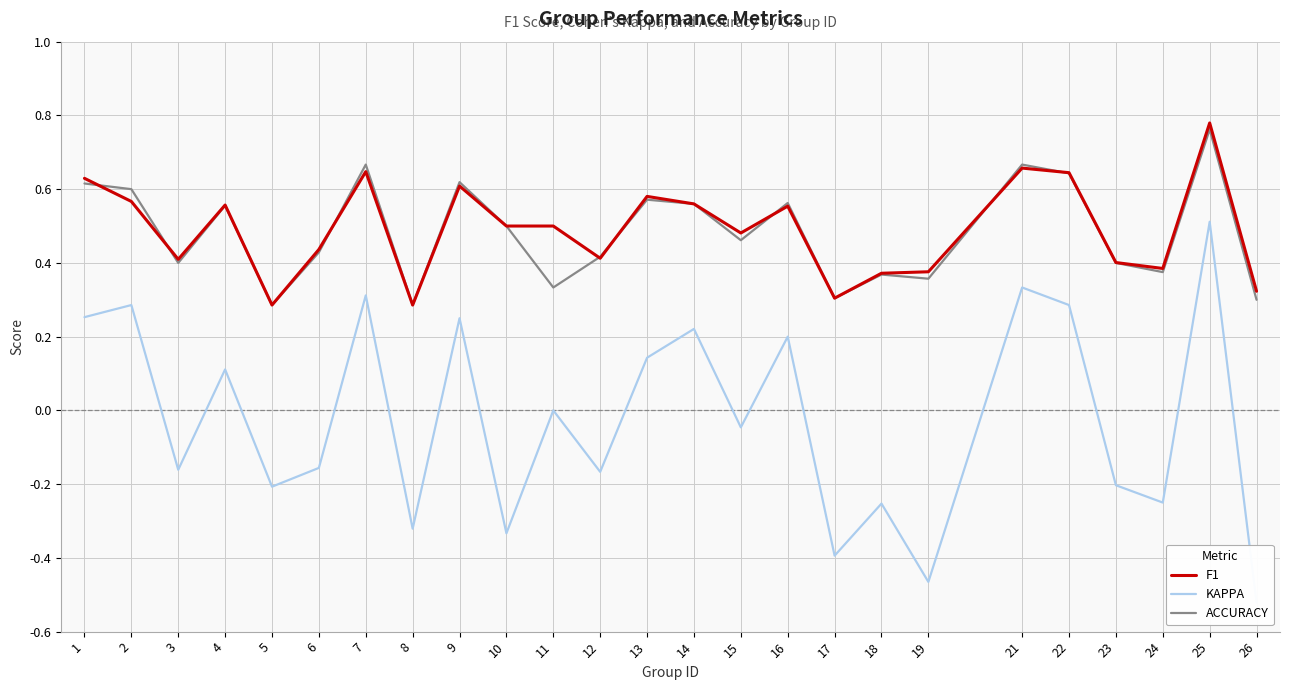

How many interior local peaks does the ACCURACY series have?

8